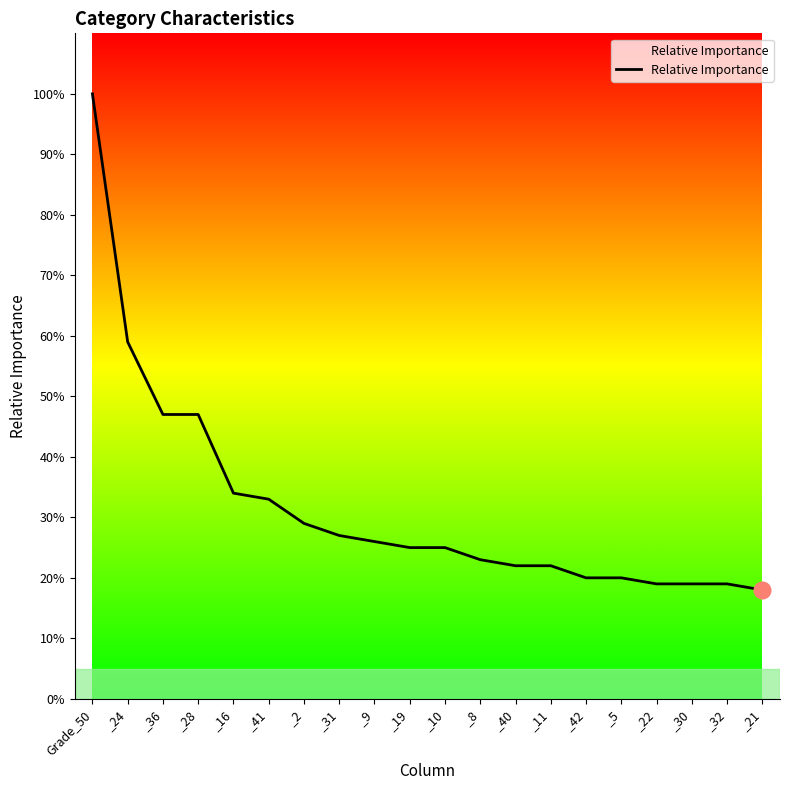

What is the smallest value displayed?

18